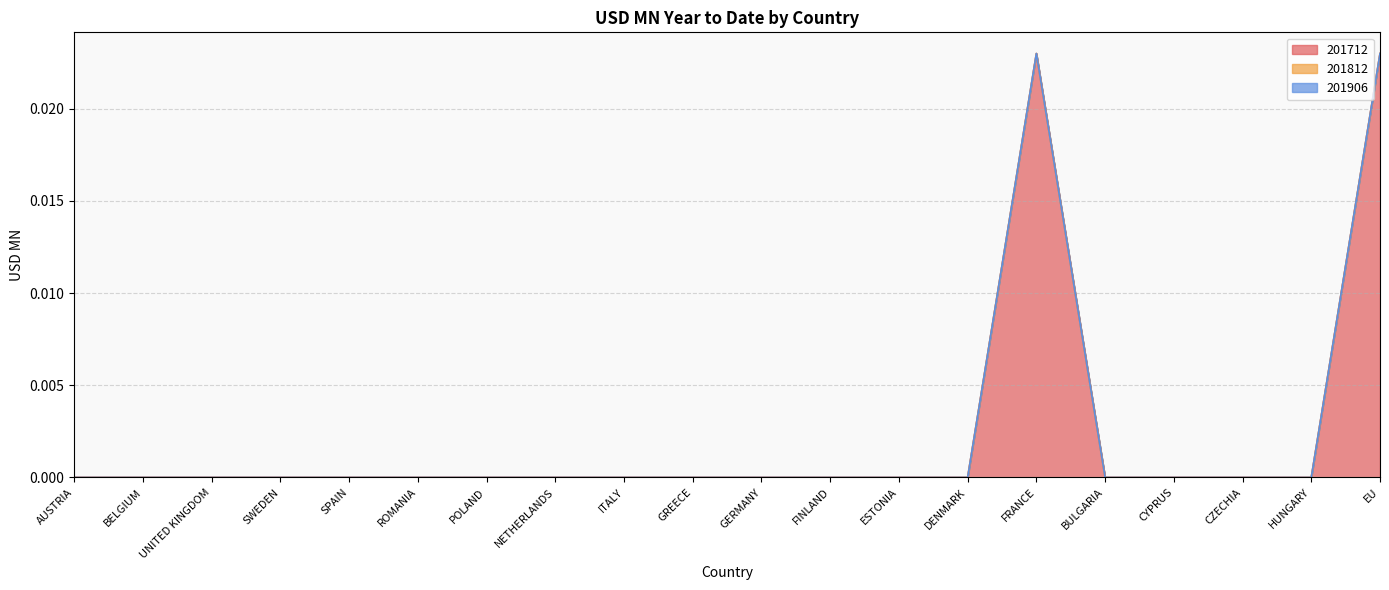

At which label is 201812 closest to 0?

AUSTRIA